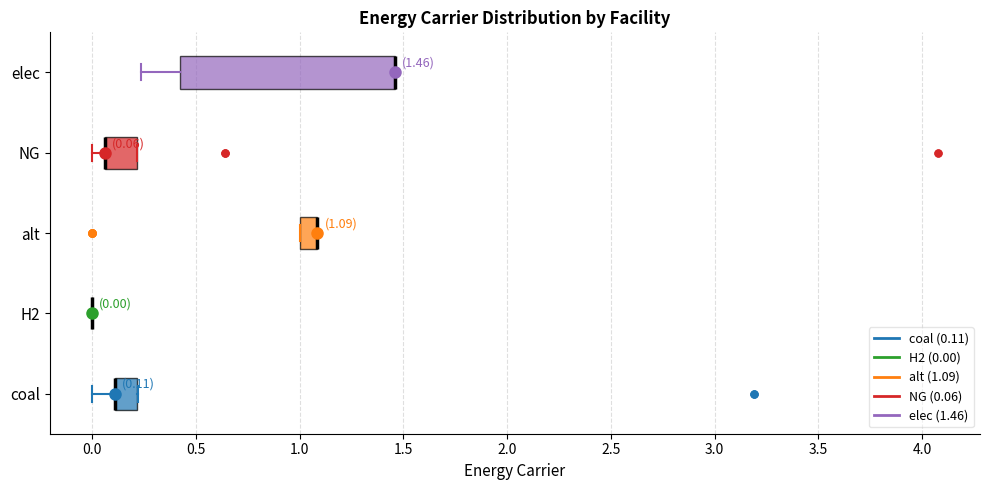

Comparing the boxes themselves (not the whiskers), which one is the widest?

elec